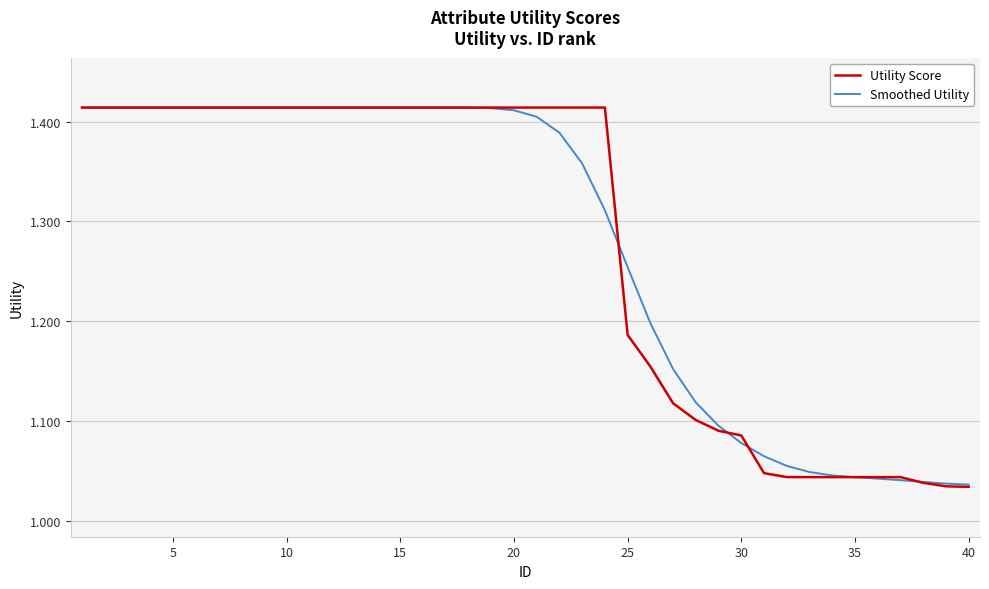

What is the sum of all Utility Score values?

51.1